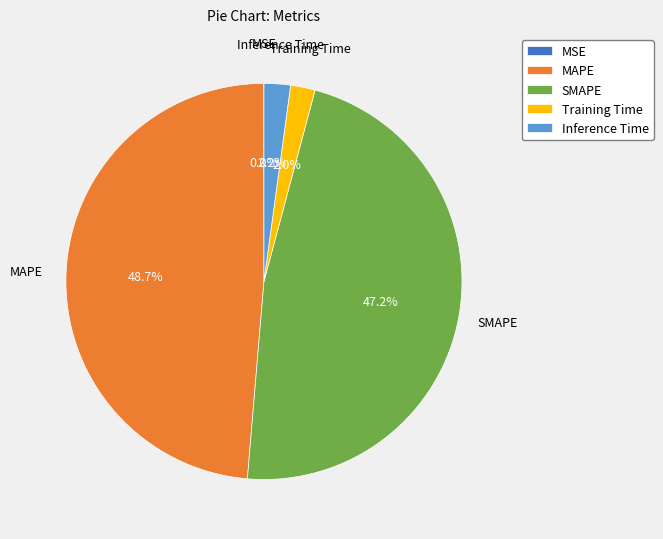

To the nearest percent, what percentage of the pie is Training Time?

2%